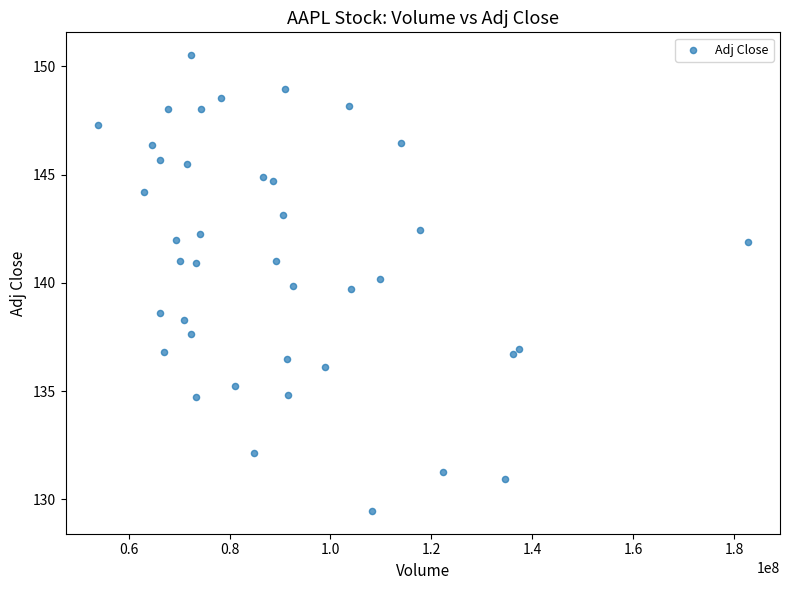

What Y value in the scatter plot is closest to 139?

138.6